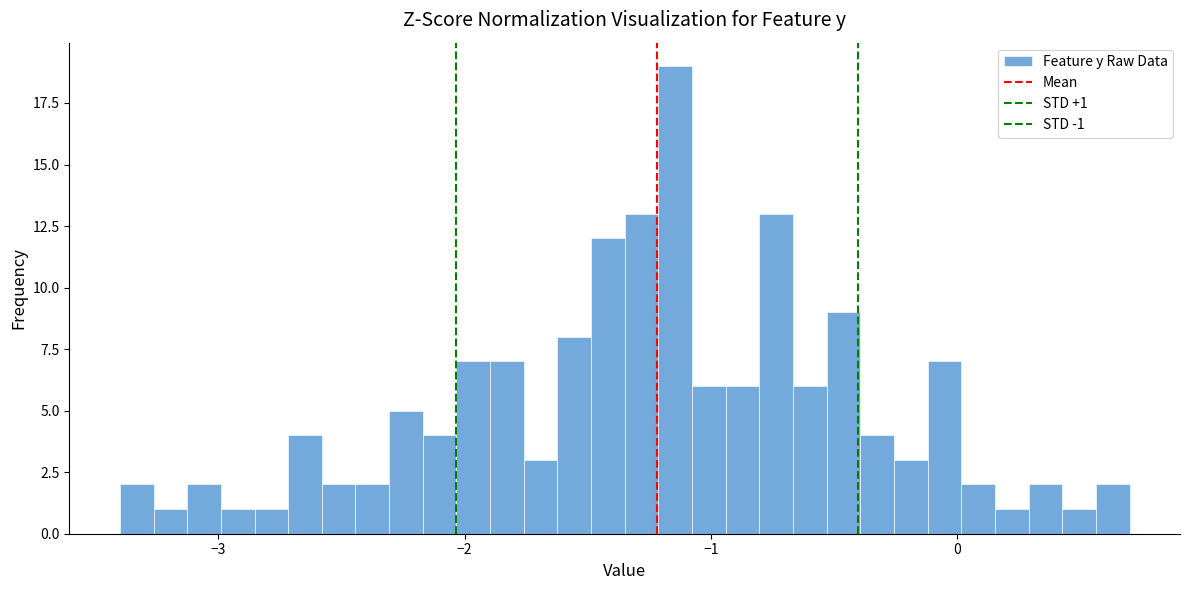

Around what value on the x-axis is the tallest bar? Give the approximate position of its centre, as read against the axis.

-1.1